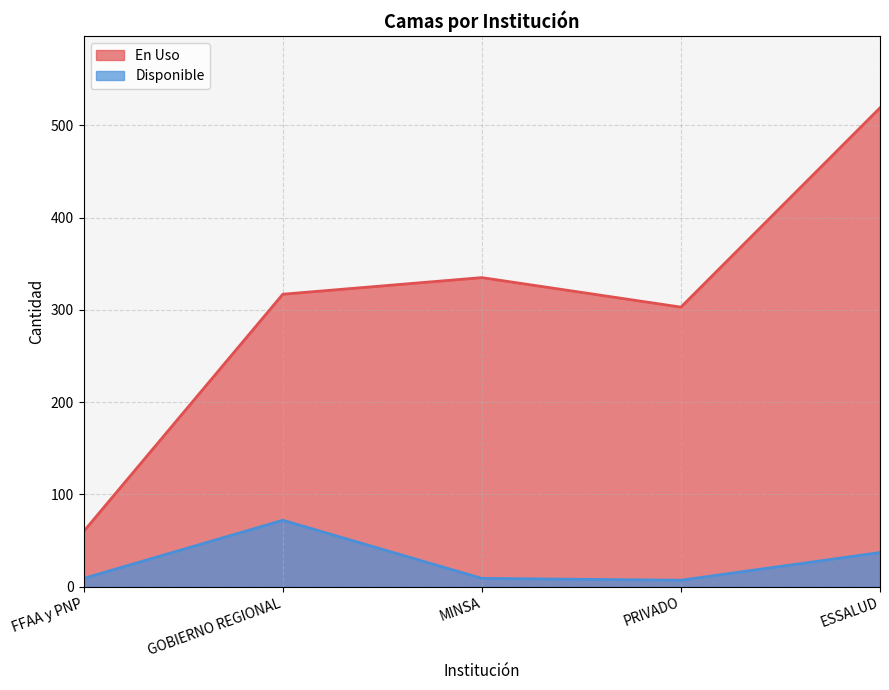

What is the average value of the En Uso series?

307